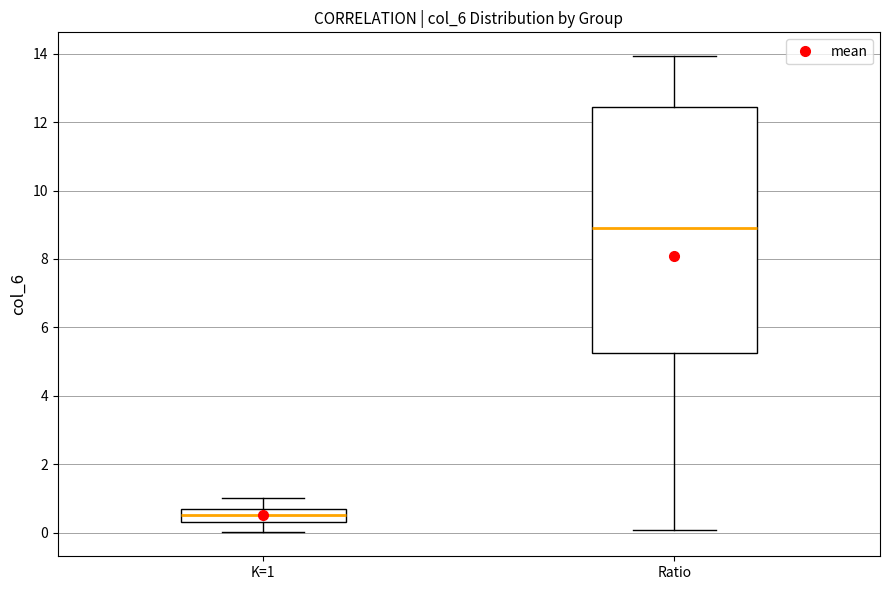

Reading left to right, transcribe this box plot: for each box, give where its median line is, the range the box spans, and where its two whiskers end, as read against the y-axis. The values are not printed on the chart, so give them approximately, as read against the axis.

K=1: median 0.6 (inside the box), box 0.4 to 0.6, whiskers 0.0 to 1.0
Ratio: median 9.0, box 5.2 to 12.4, whiskers 0.0 to 14.0